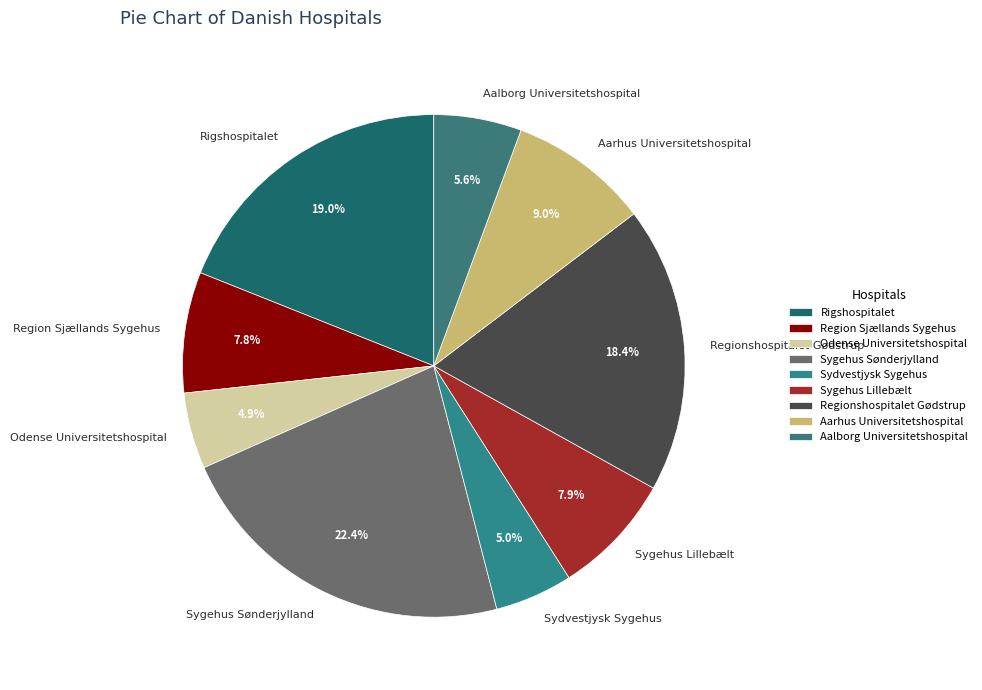

How many slices are in this pie chart?

9